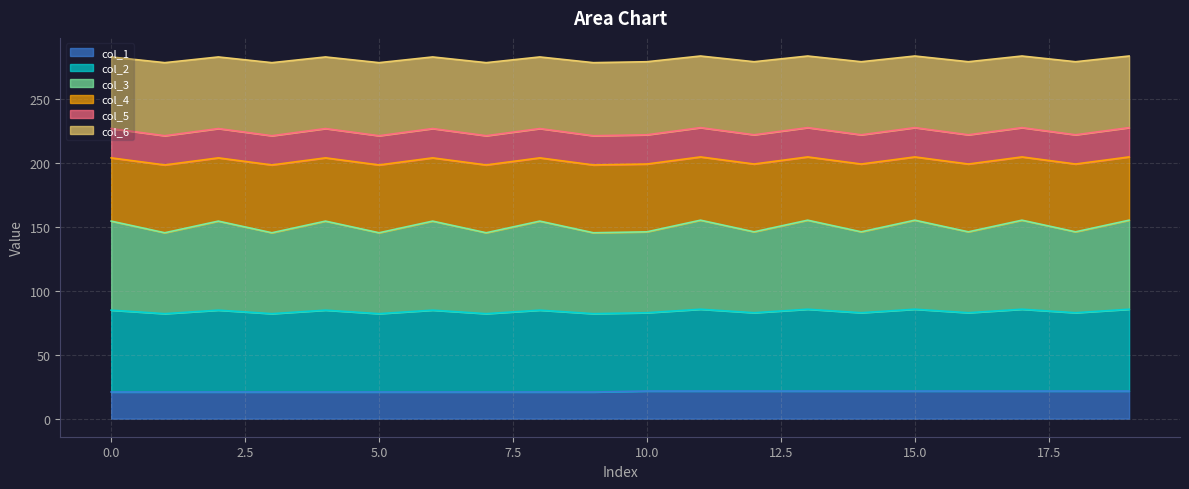

Which series changed the most between 7 and 12?

col_1